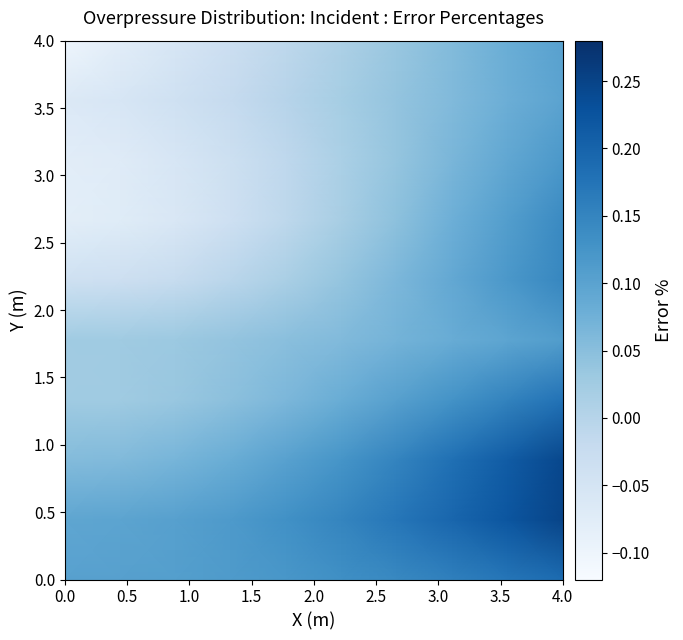

Count the number of categories in the chart.

10